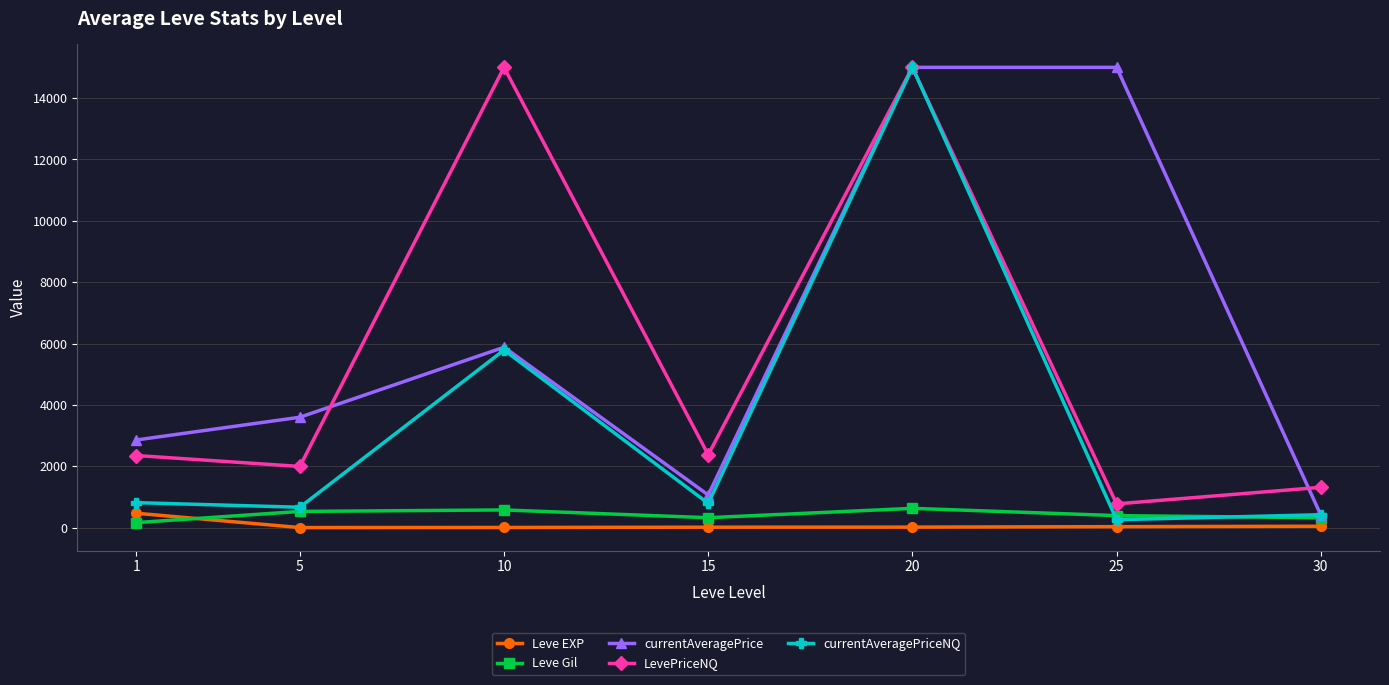

True or false: Leve Gil has a value of 391.7 at 25.

True